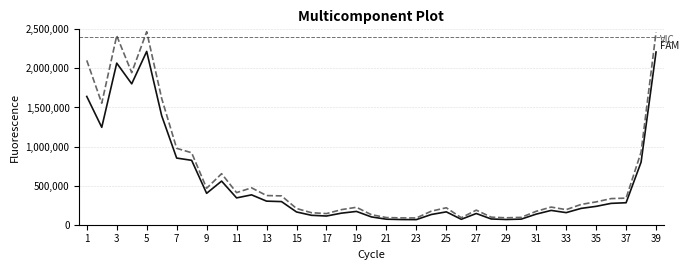

What is the maximum value shown in the chart?

2469723.2